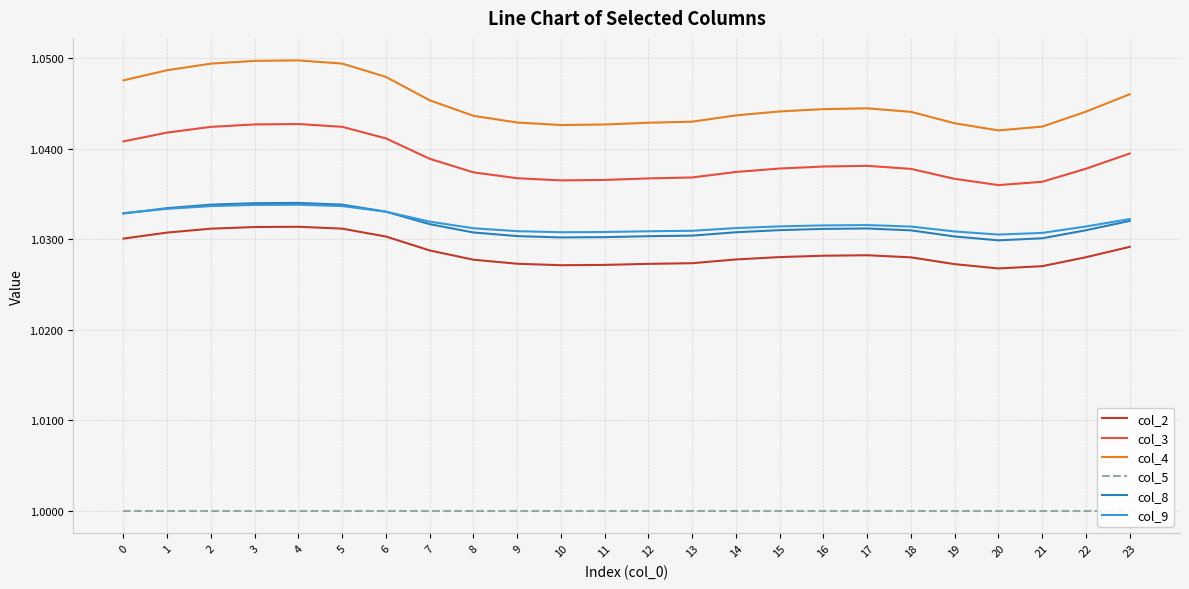

True or false: col_8 and col_2 intersect in this chart.

False